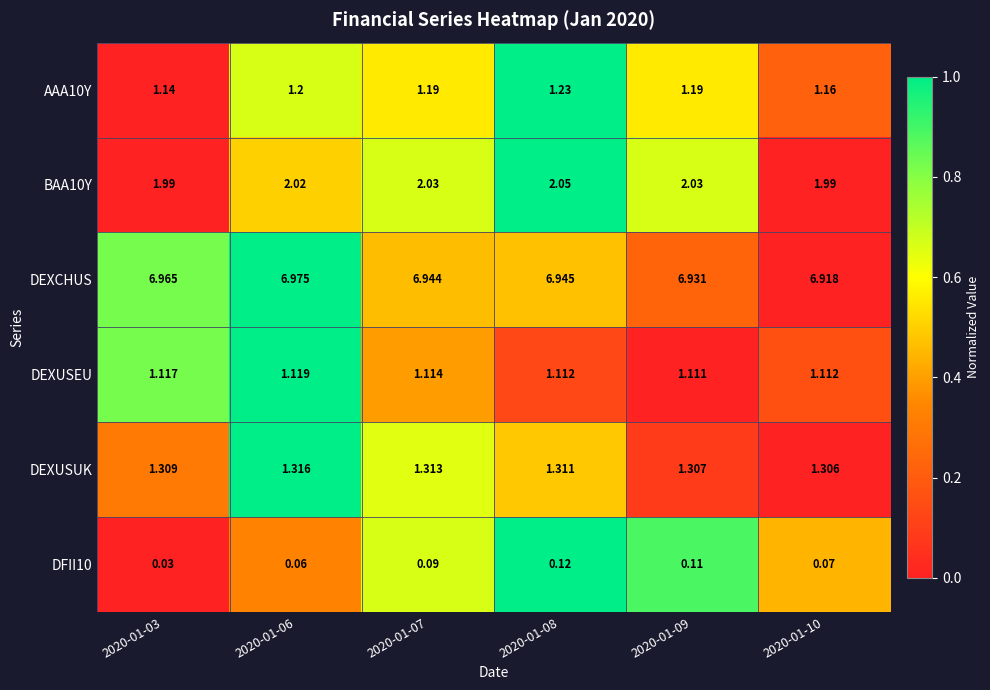

Between 2020-01-06 and 2020-01-07, which series saw the biggest shift?

DEXCHUS